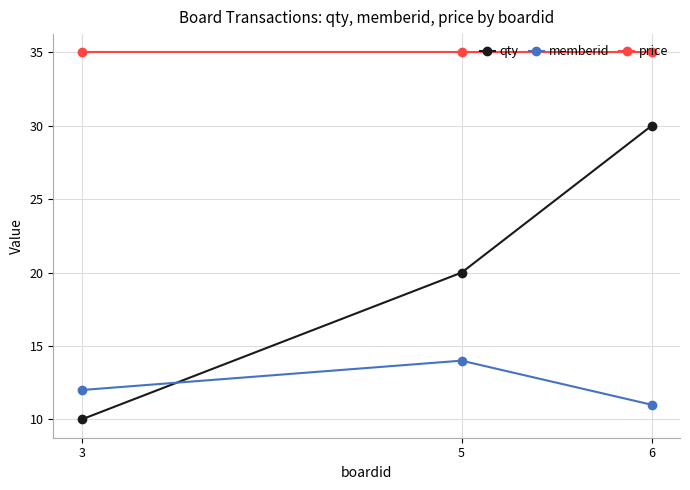

Reading left to right, list all the values displayed in this chart.

qty: 3=10	5=20	6=30
memberid: 3=12	5=14	6=11
price: 3=35	5=35	6=35